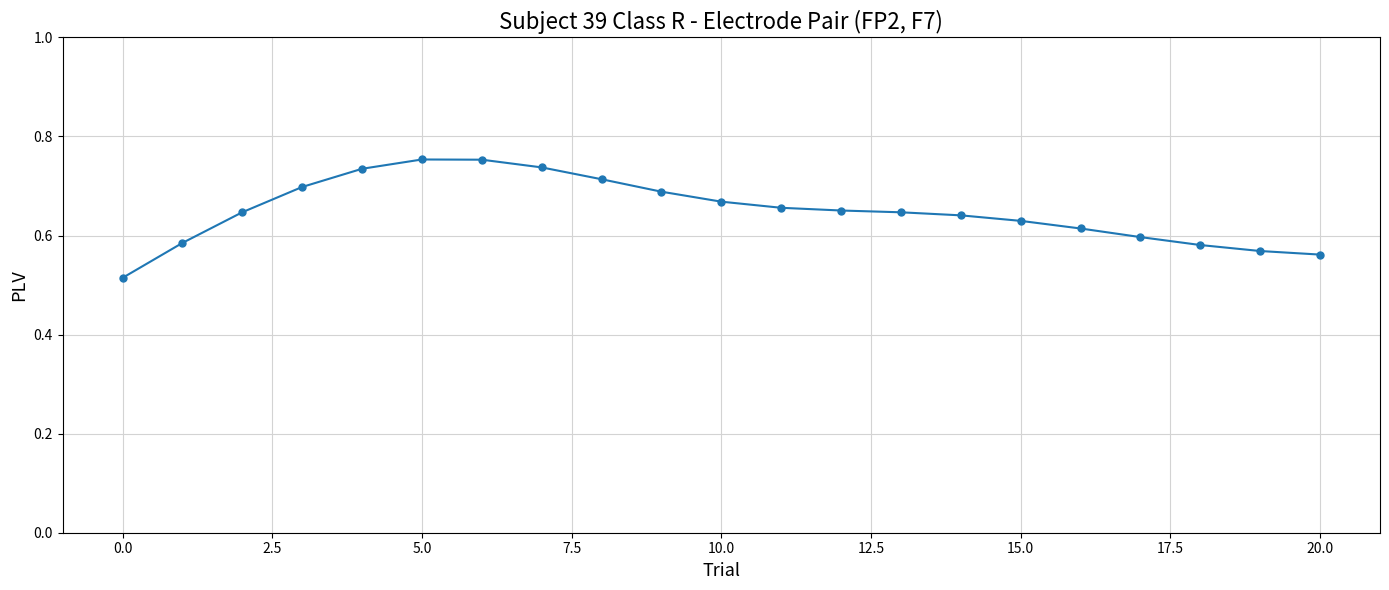

What is the sum of all values?

13.6